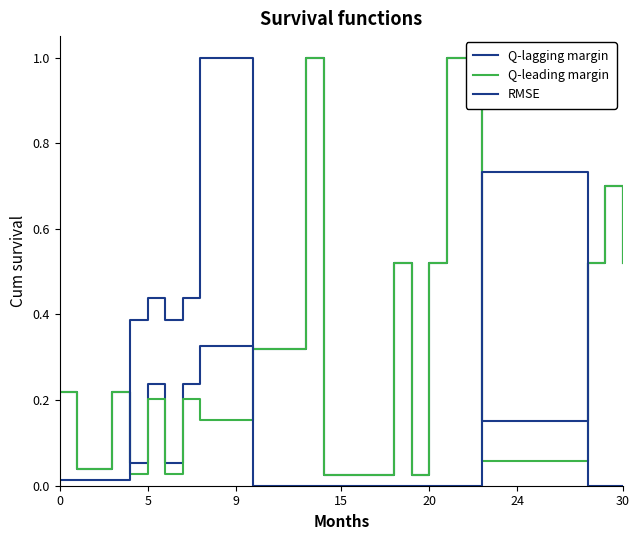

What is the sum of all Q-leading margin values?

8.6